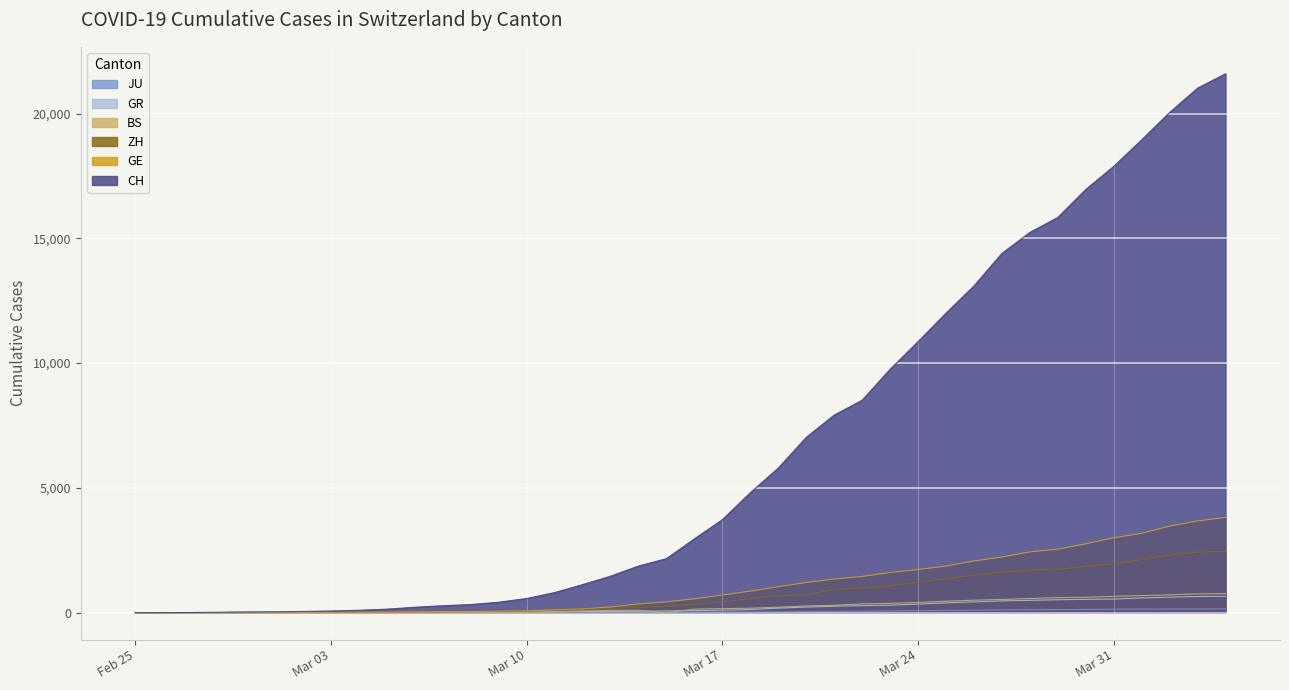

What is the highest value of the GR series?

657